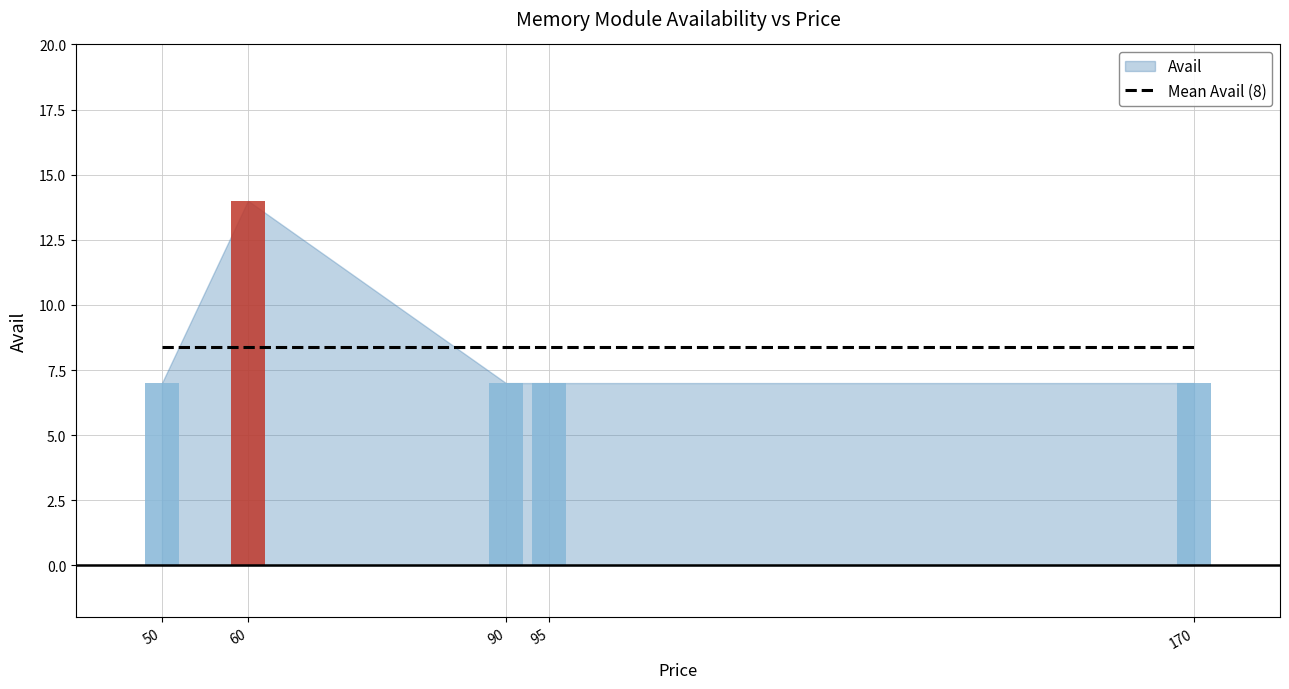

What is the greatest value displayed?

14